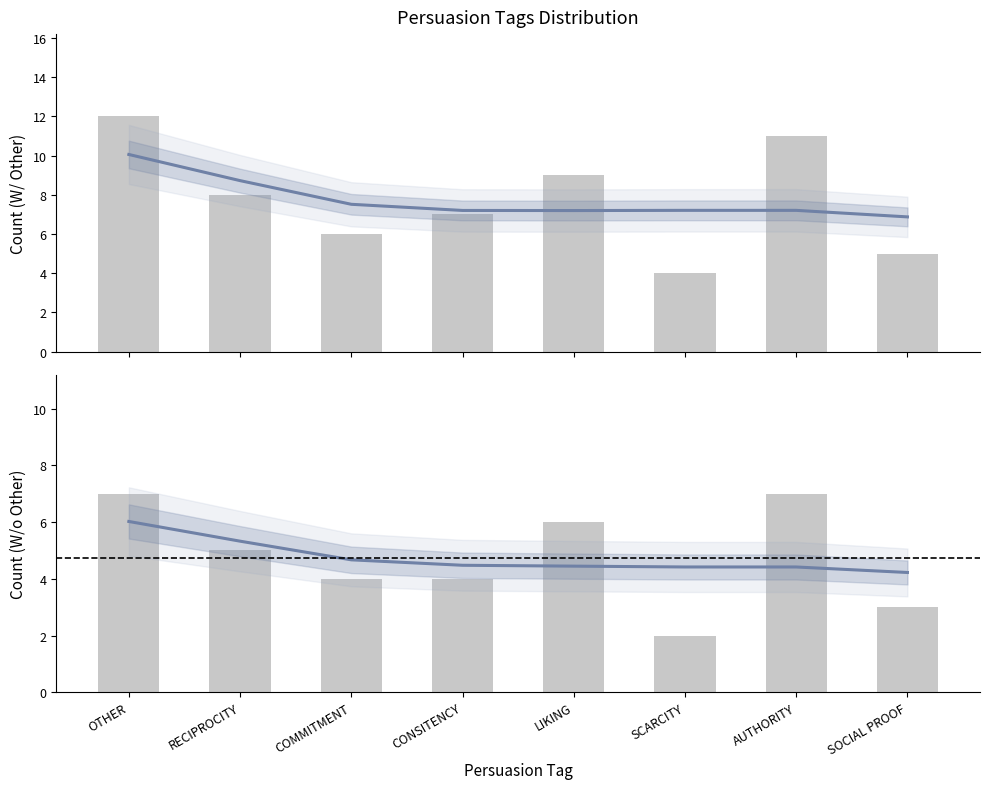

Is it true that W/o Other equals 3 at SOCIAL PROOF?

True